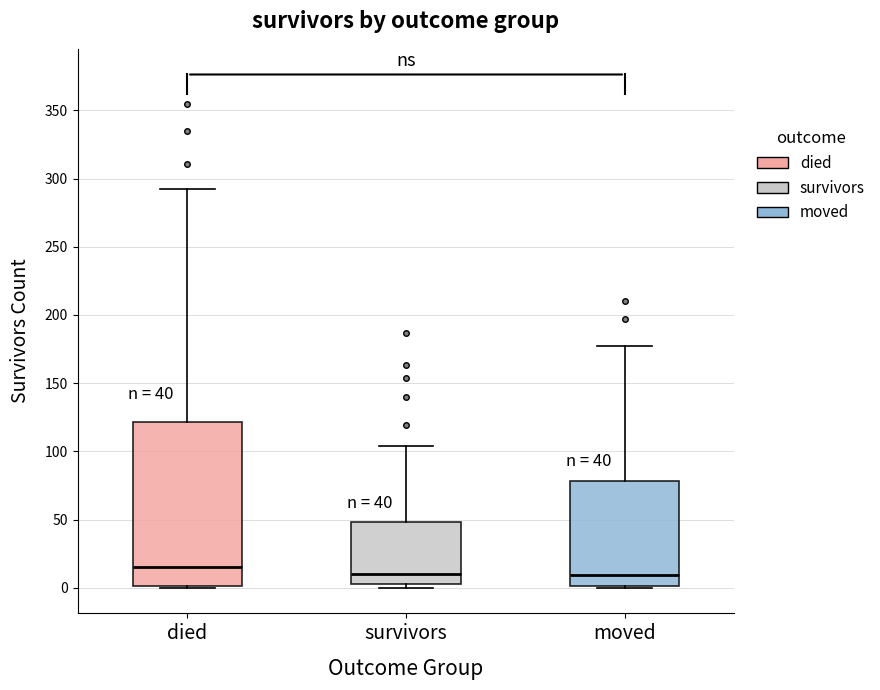

Comparing the boxes themselves (not the whiskers), which one is the tallest?

died